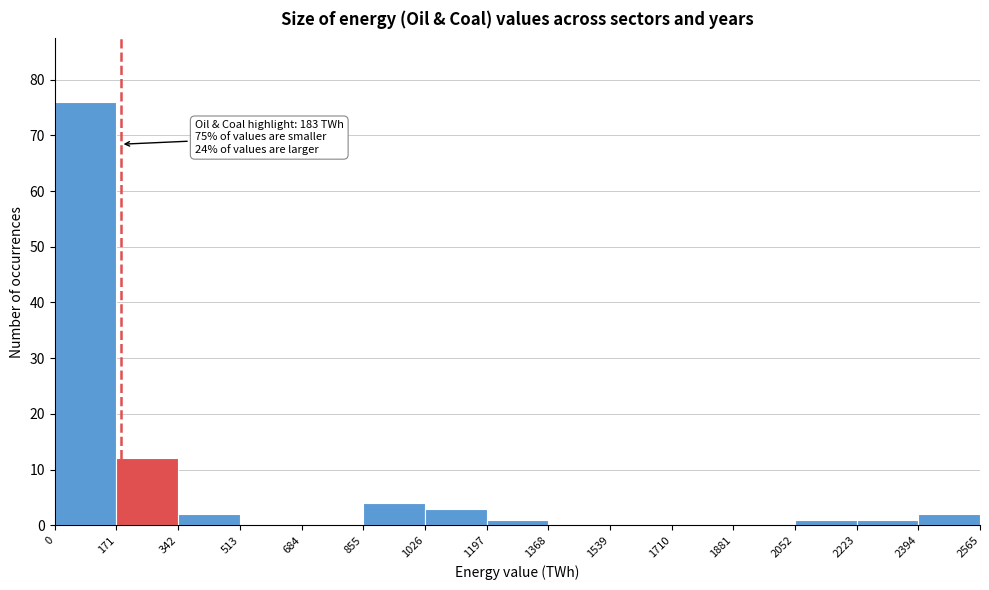

Which range on the x-axis has the tallest bar?

0 to 171